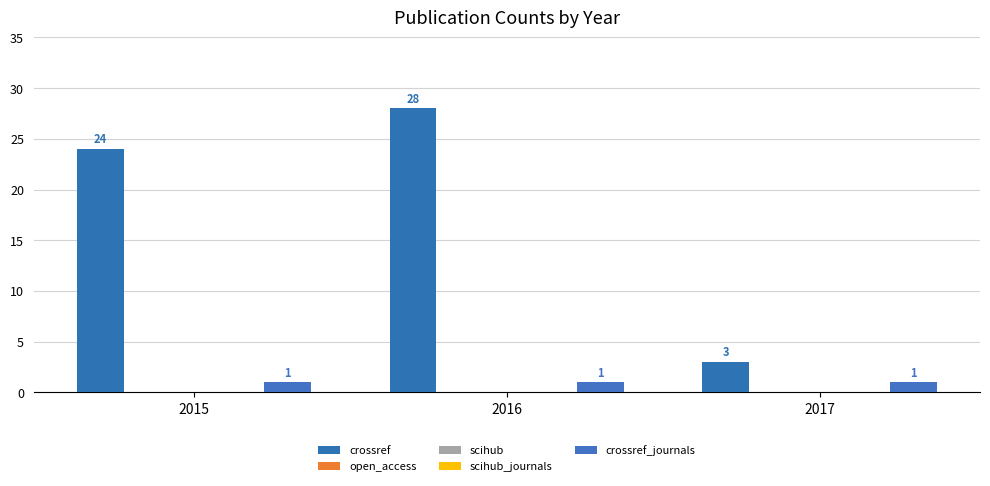

What are all the series names shown in the legend?

crossref, open_access, scihub, scihub_journals, crossref_journals